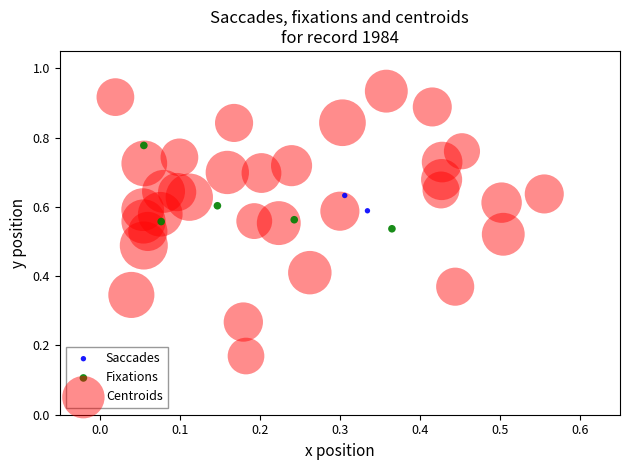

What are all the series names shown in the legend?

Saccades, Fixations, Centroids